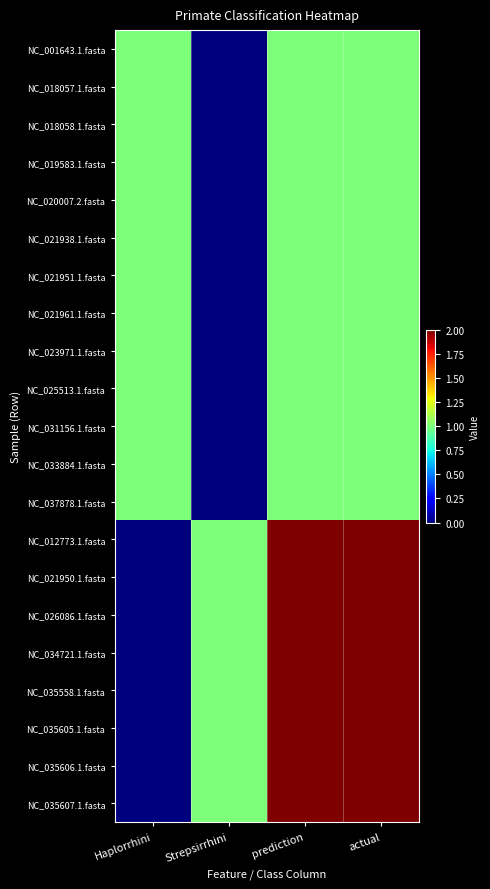

How many distinct data groups are displayed?

21